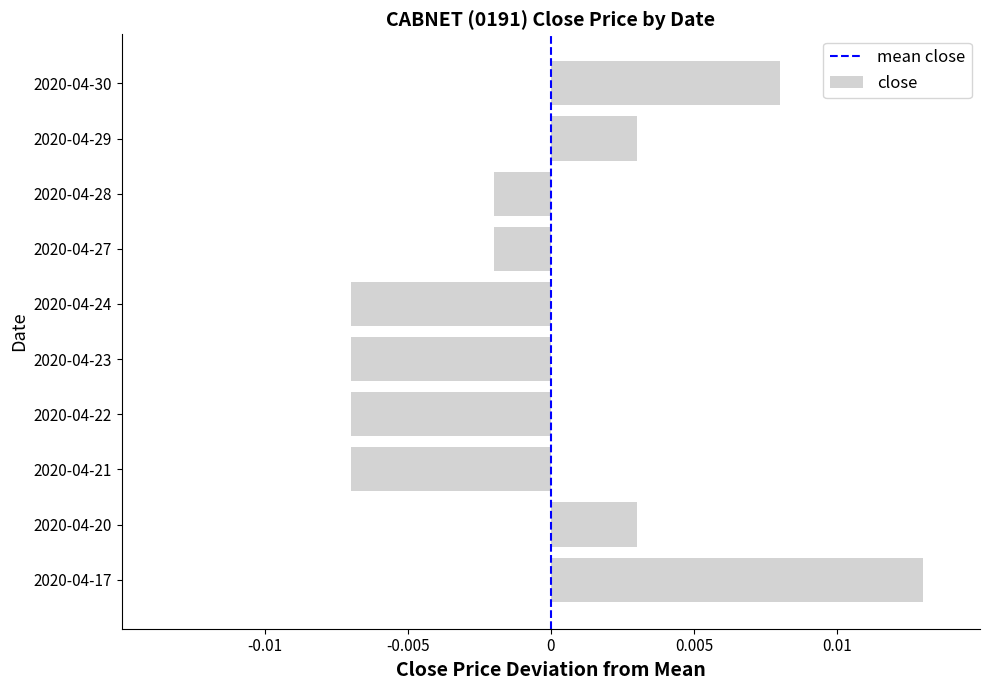

Which category has the highest value across all series?

2020-04-17